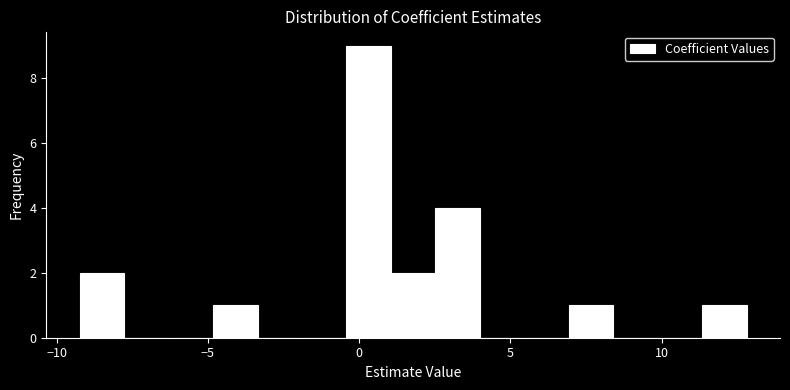

Around what value on the x-axis is the tallest bar? Give the approximate position of its centre, as read against the axis.

0.5